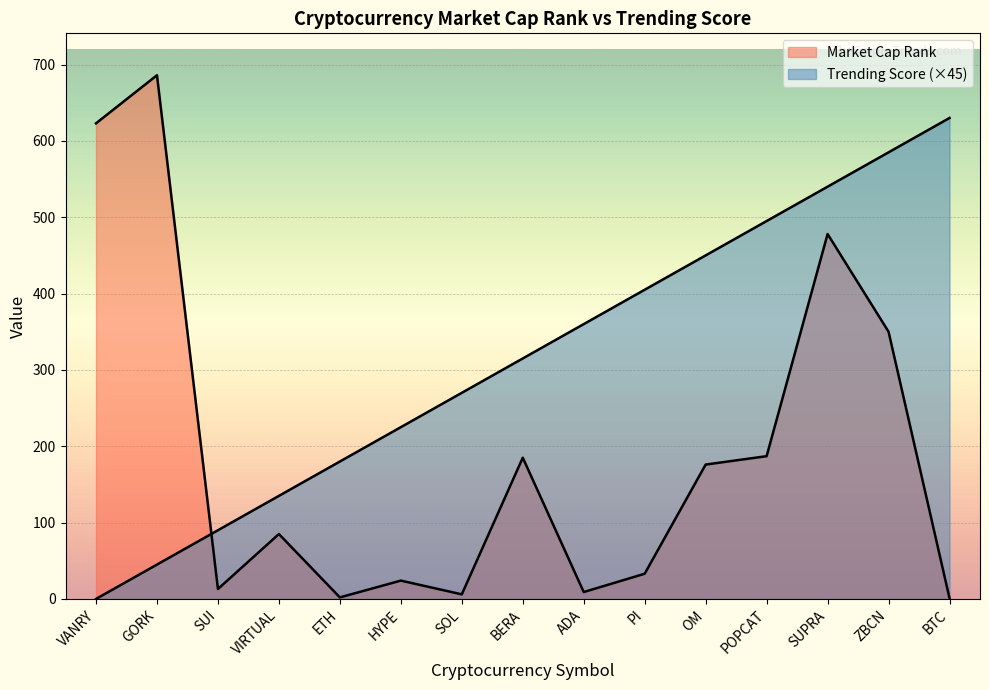

List the series in order of their peak value, lowest first.

Trending Score, Market Cap Rank